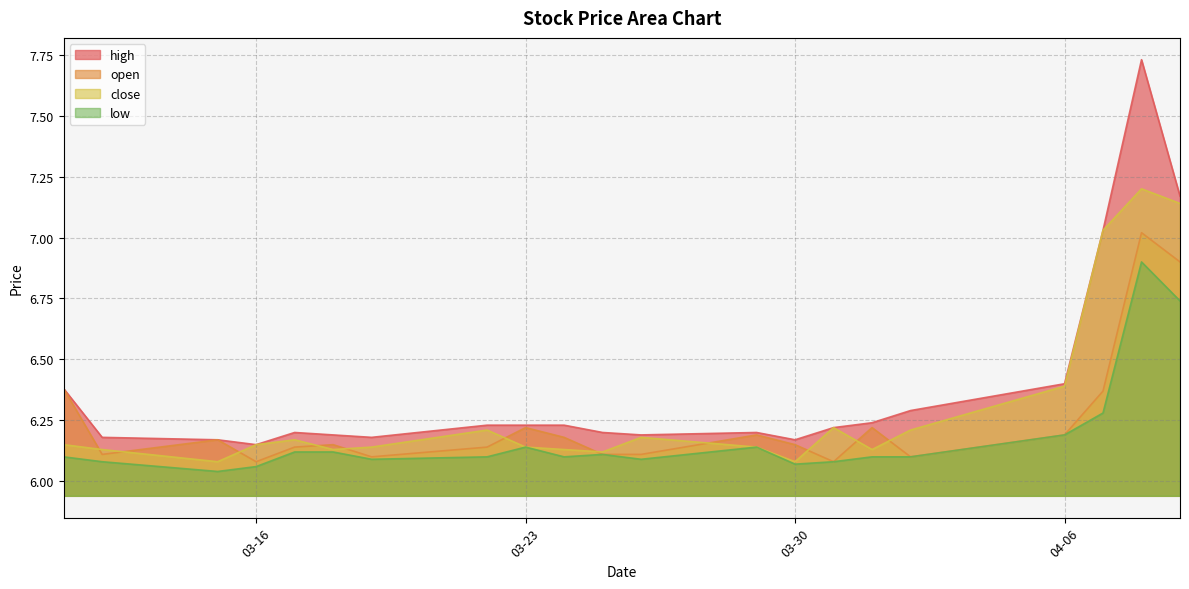

Rank the series by their maximum value, from highest to lowest.

high, close, open, low